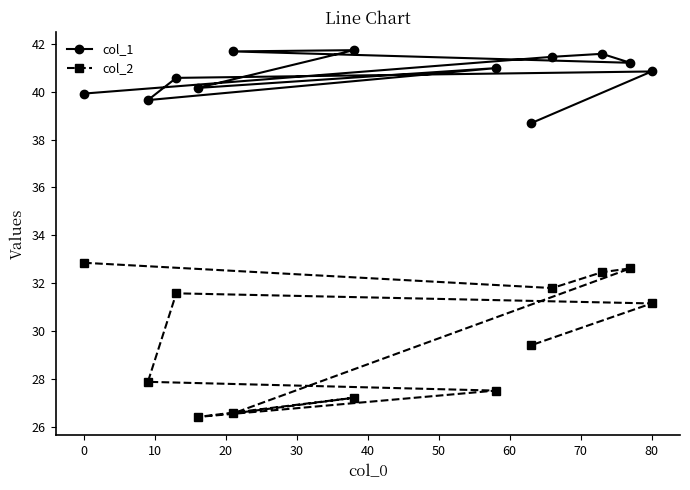

What is the difference between the maximum and minimum values in the col_1 series?

3.1